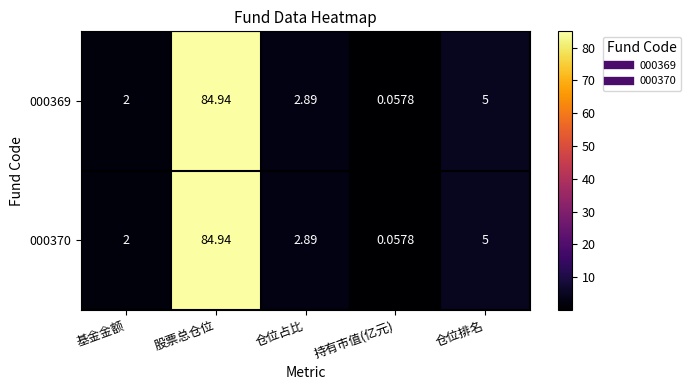

At which label is 000369 closest to 42?

仓位排名